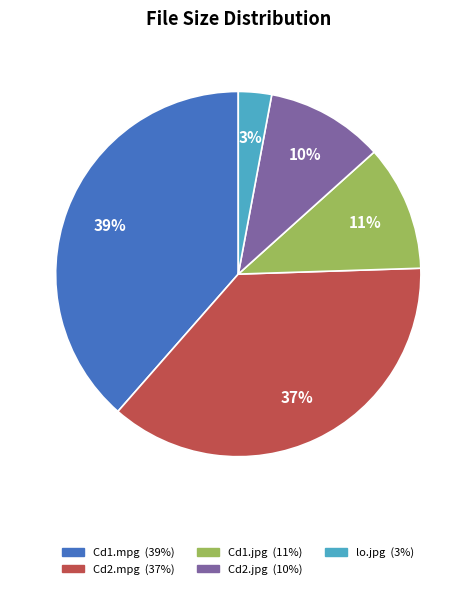

Does any single category account for the majority?

No